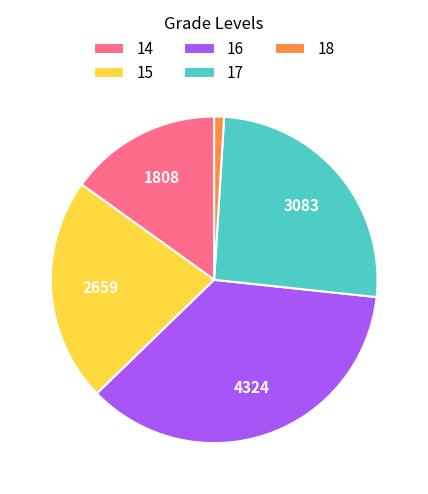

Is it true that 16 is 22% of the pie?

False